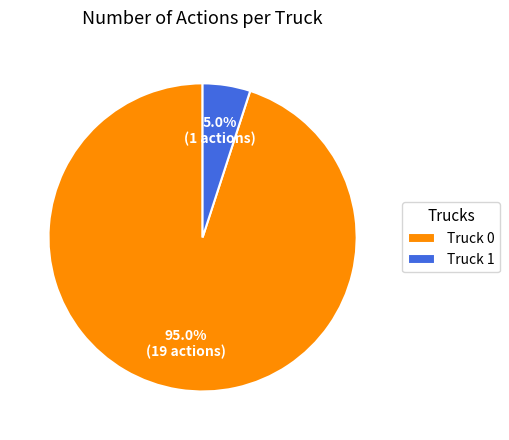

To the nearest percent, what is the difference between the Truck 1 and Truck 0 slice percentages?

90%